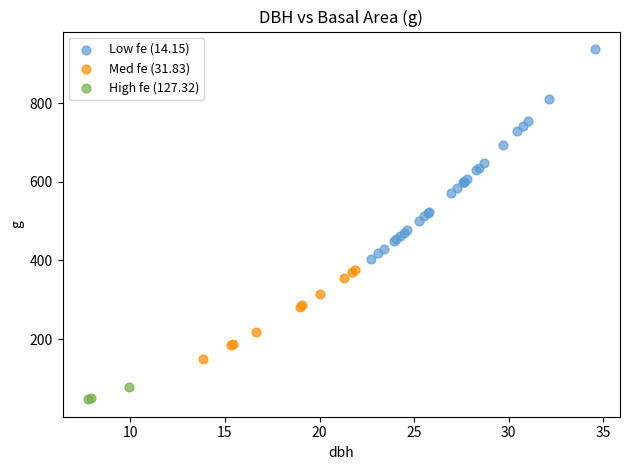

Which series contains the highest Y value?

Low fe (14.15)